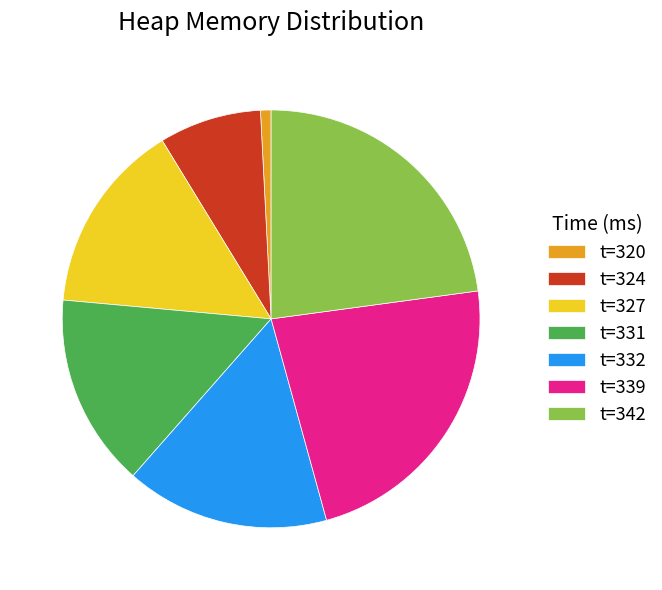

Which has a higher value, t=324 or t=339?

t=339